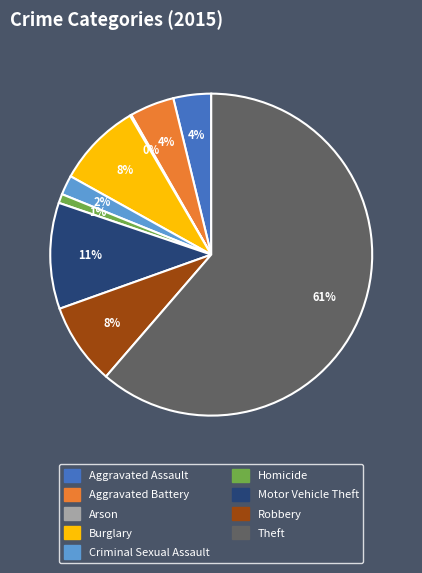

To the nearest percent, what is the combined percentage of Robbery and Aggravated Assault?

12%